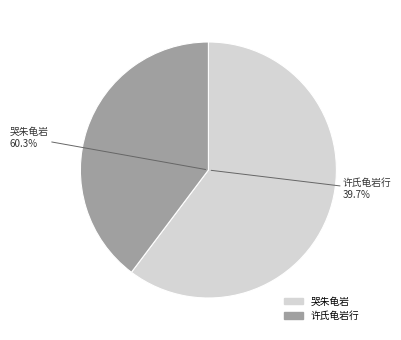

Which slice is the largest?

哭朱龟岩